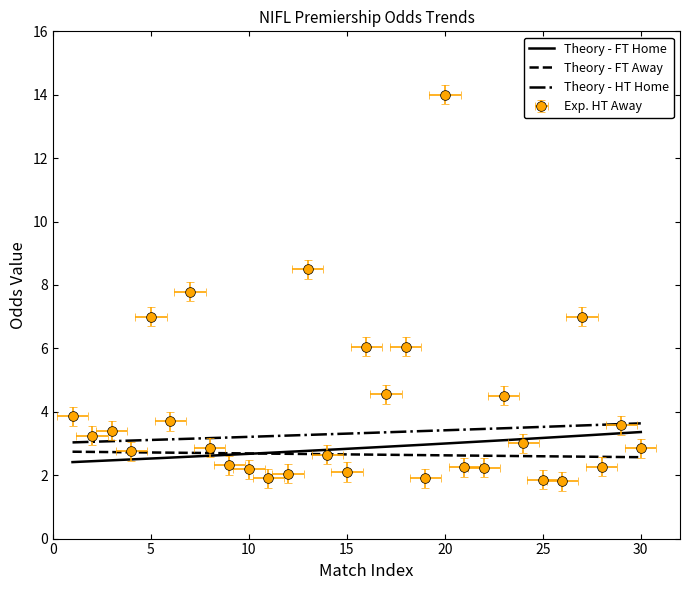

The value of FT_Odds_A at 12 is 2.5. True or false?

False